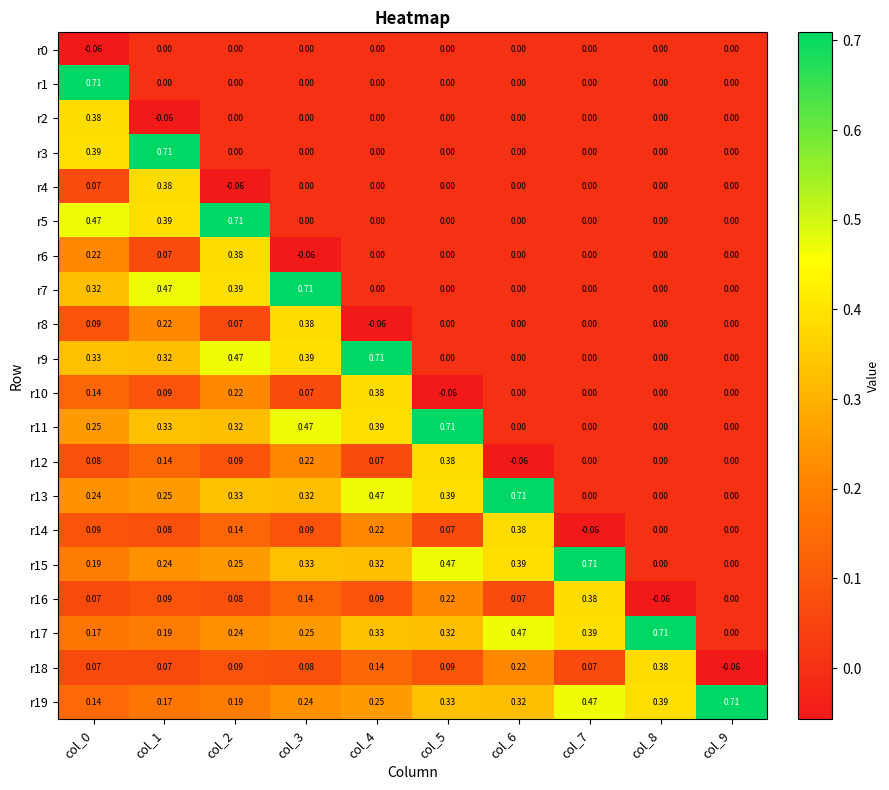

At which category is the sum across all series the highest?

col_0